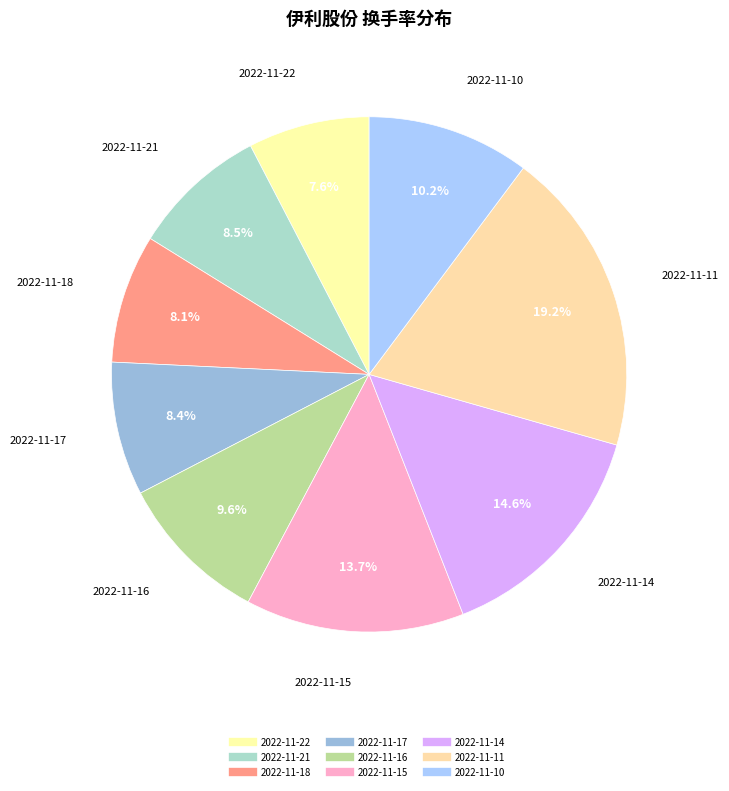

To the nearest percent, what portion does 2022-11-11 represent?

19%